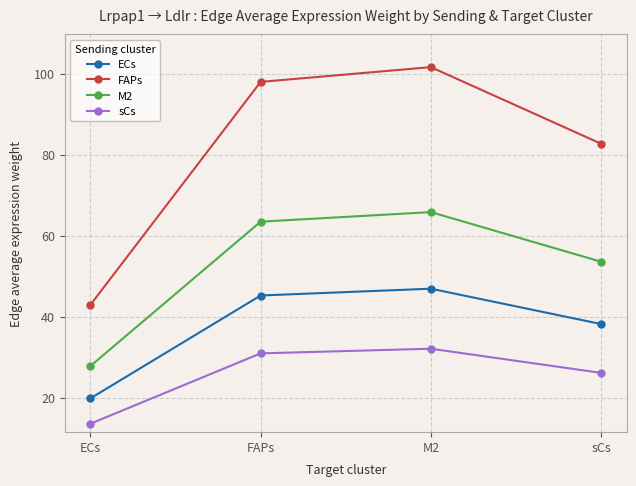

True or false: M2 and ECs cross at least once.

False